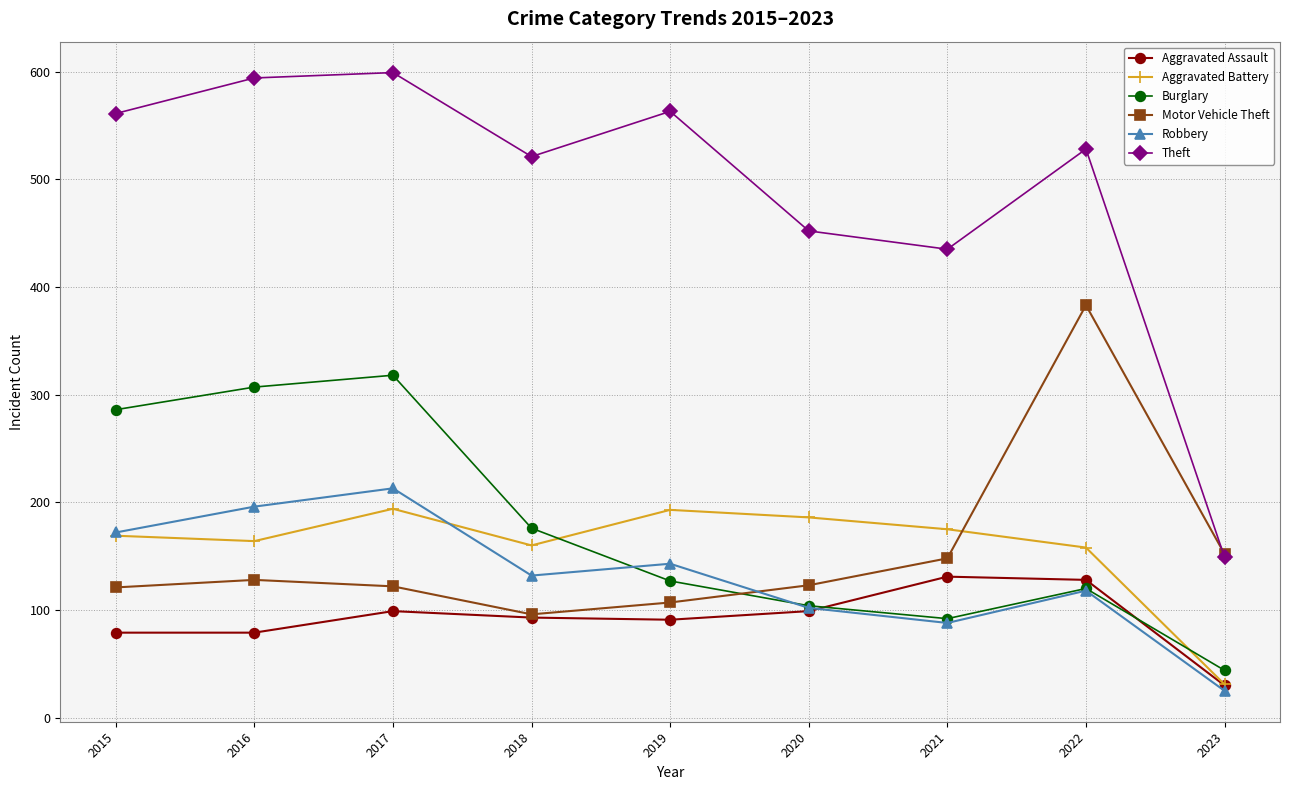

The value of Motor Vehicle Theft at 2022 is 665. True or false?

False